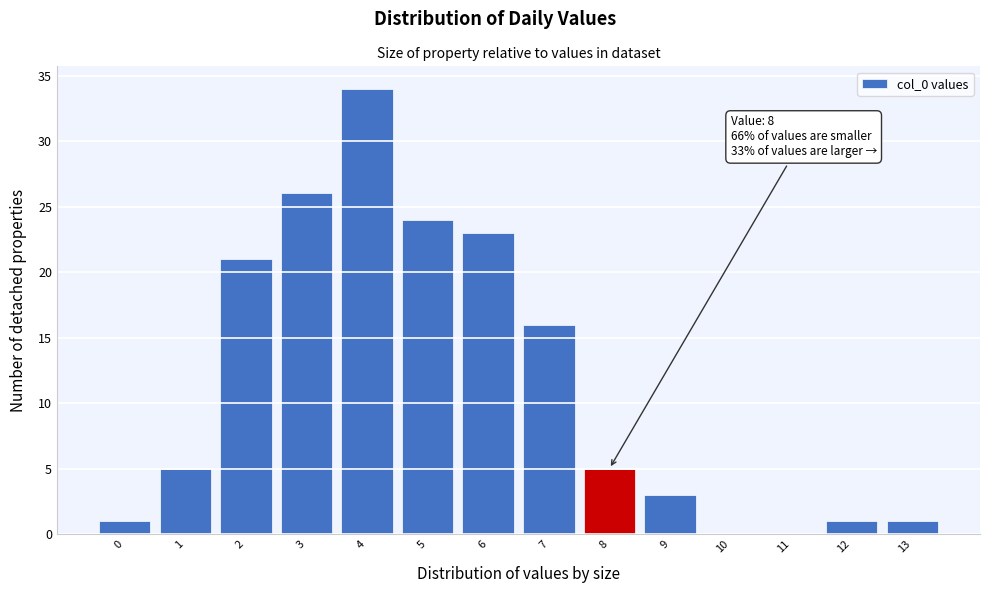

Reading left to right, what are all the values shown in this chart?

0=1	1=5	2=21	3=26	4=34	5=24	6=23	7=16	8=5	9=3	10=0	11=0	12=1	13=1